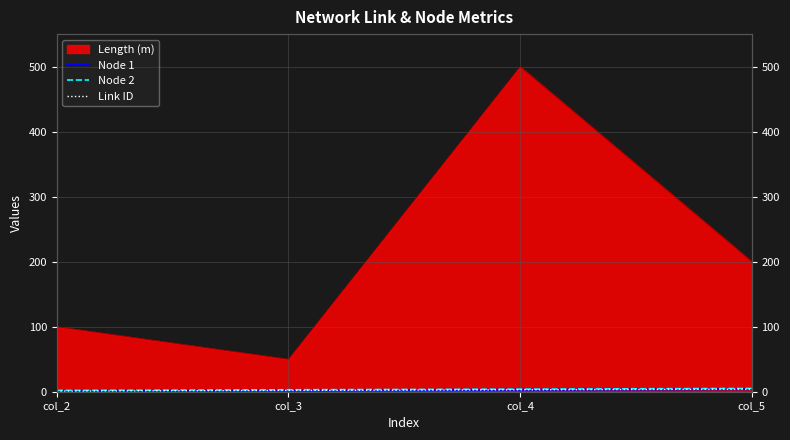

Where does the Node 2 series first go above 4?

col_5